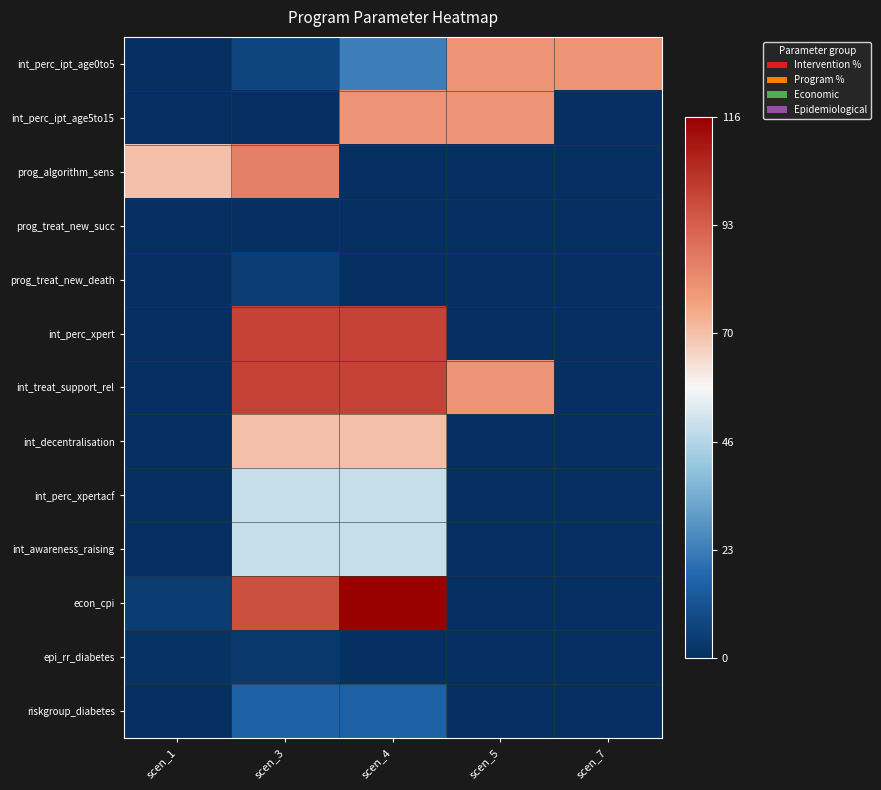

What is the maximum value shown in the chart?

1.0